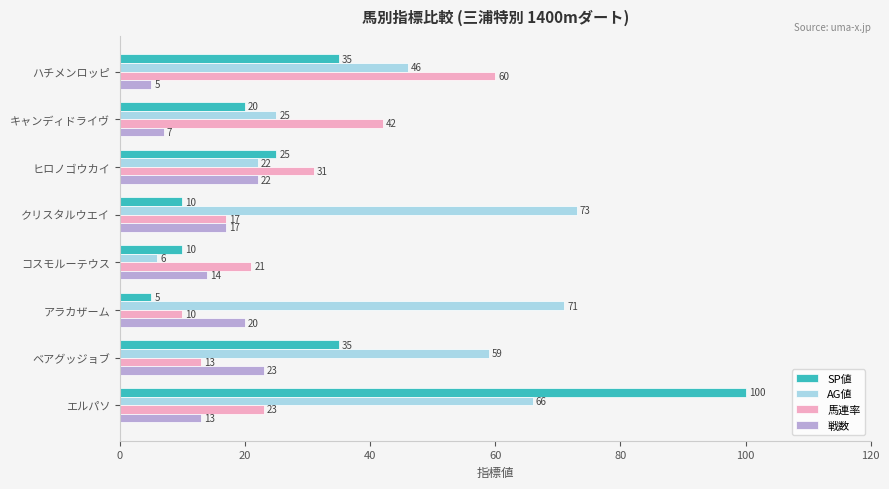

What are all the series names shown in the legend?

SP値, AG値, 馬連率, 戦数